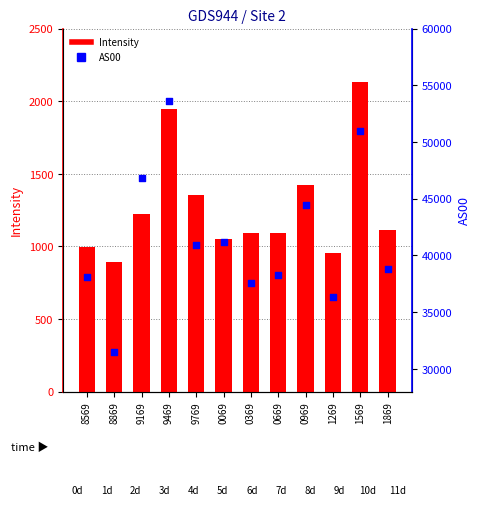

Which series contains the highest Y value?

AS00